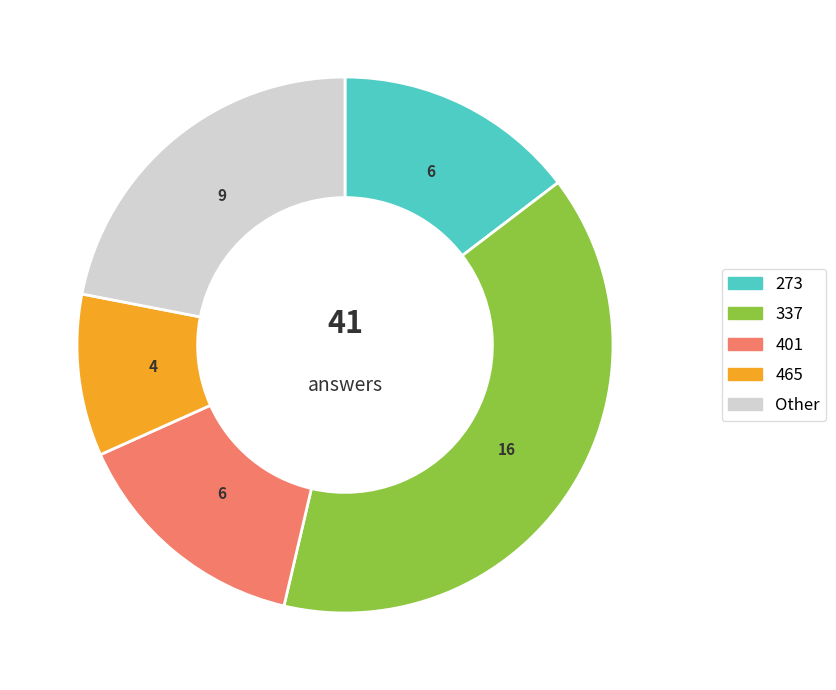

Approximately how many times larger is the value at 465 compared to 273?

0.7